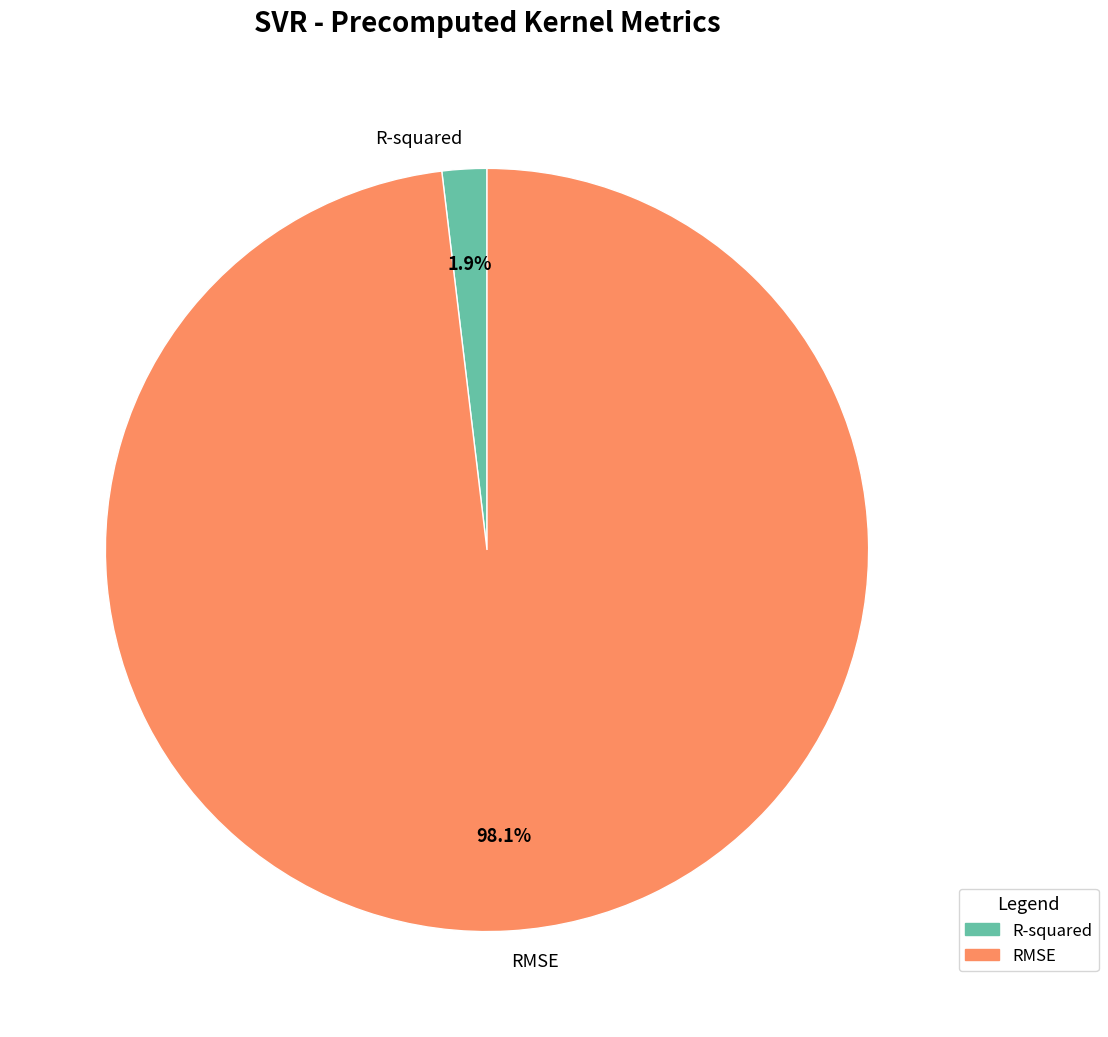

To the nearest percent, what portion does RMSE represent?

98%